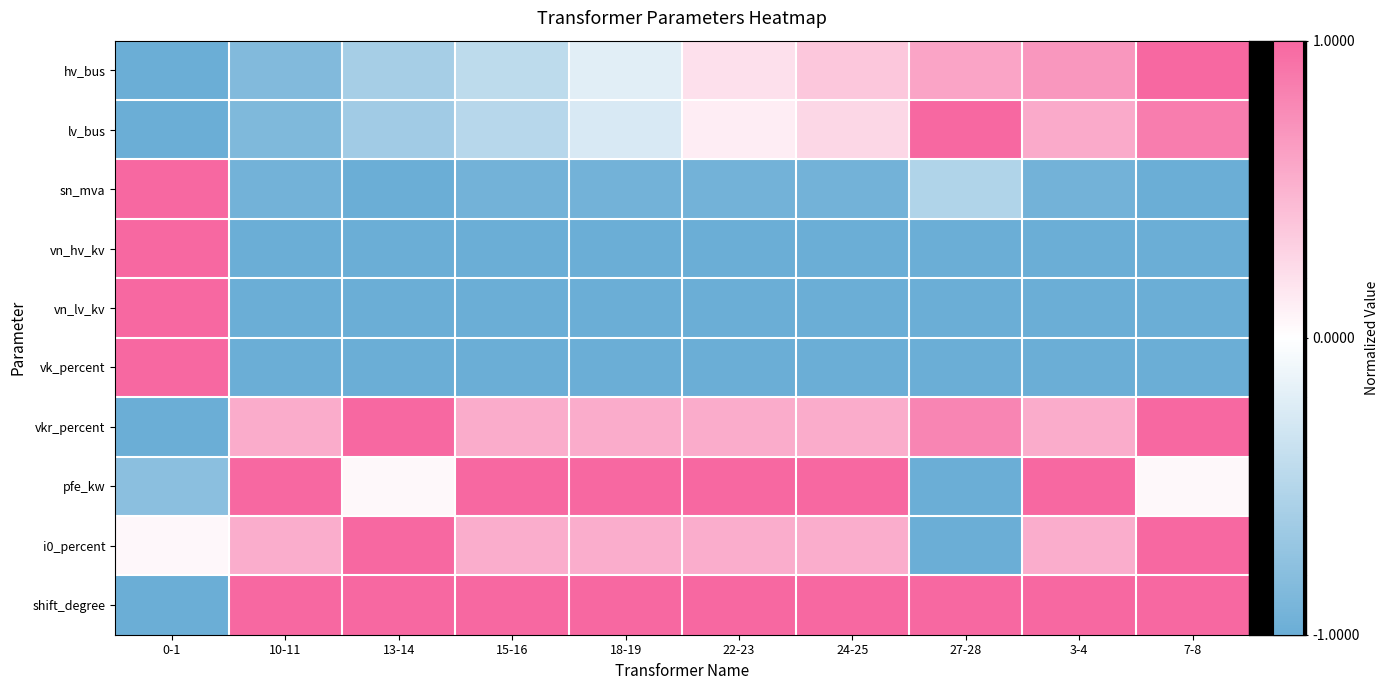

What is the total value across all series at 3-4?

0.4